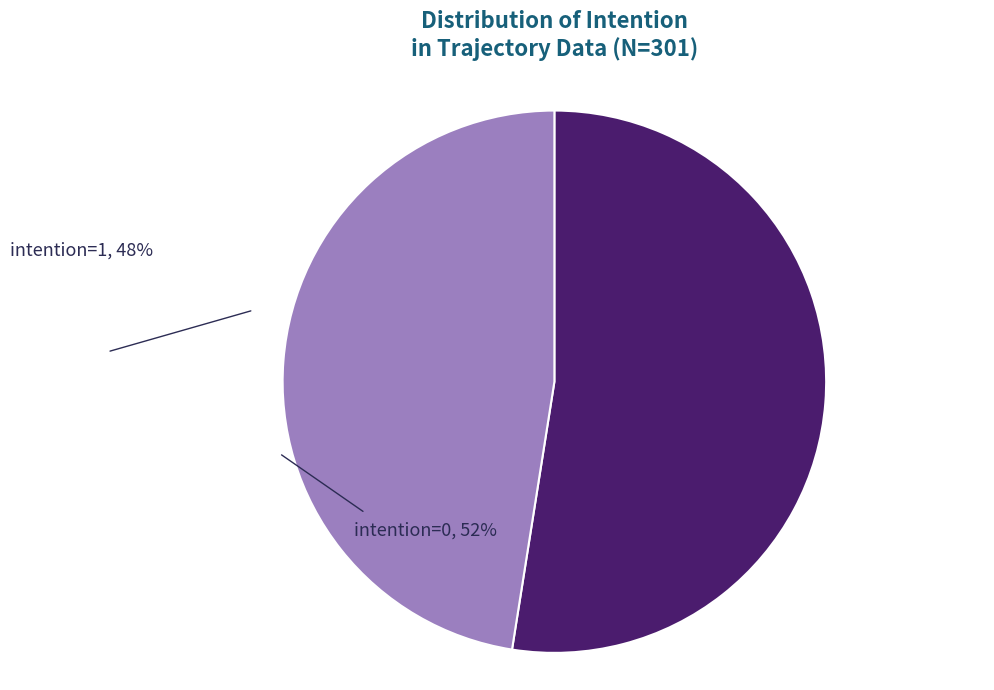

Does any single category account for the majority?

Yes